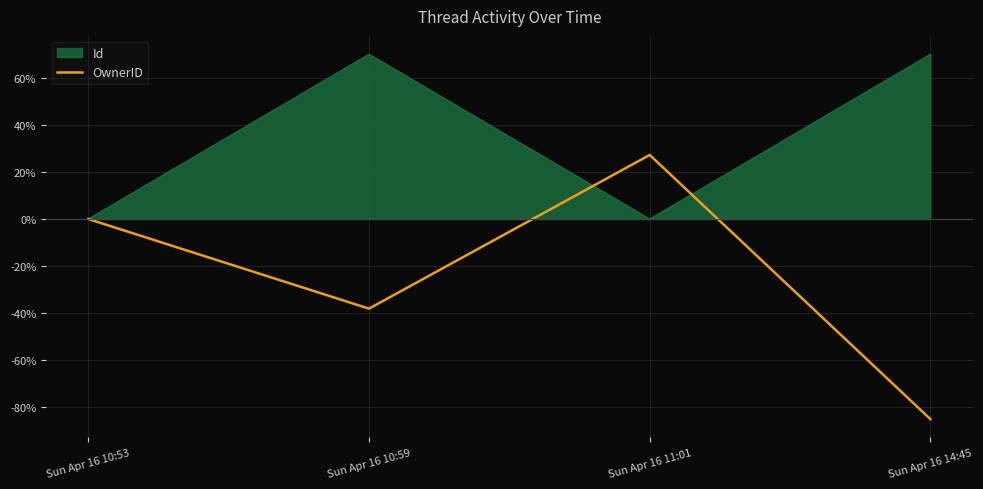

Which series has the largest total across all categories?

Id